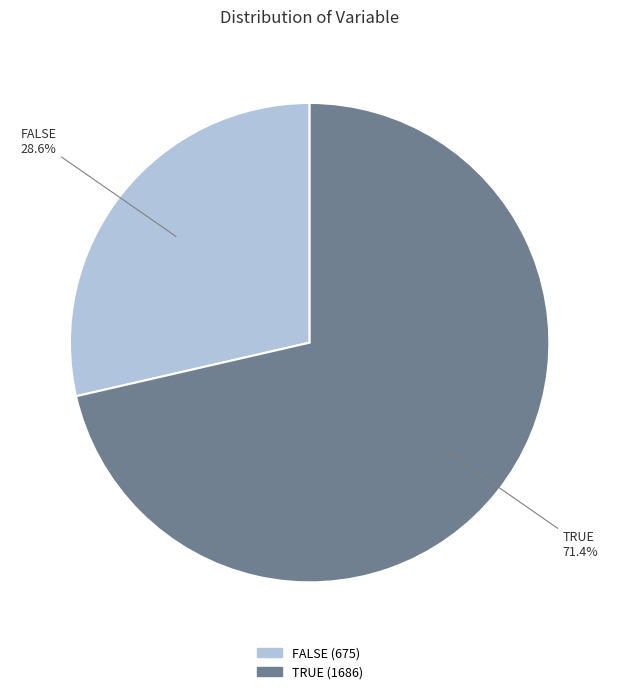

Which category has the smallest portion of the pie?

FALSE